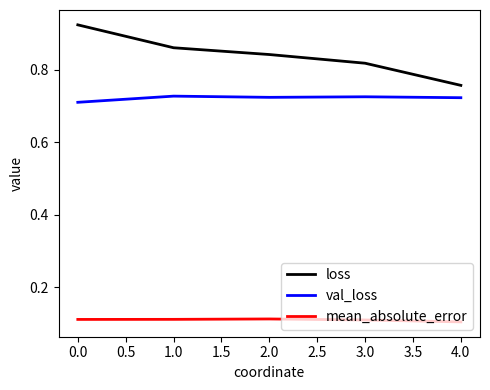

The val_loss series shows 0.4 at 1.0. True or false?

False